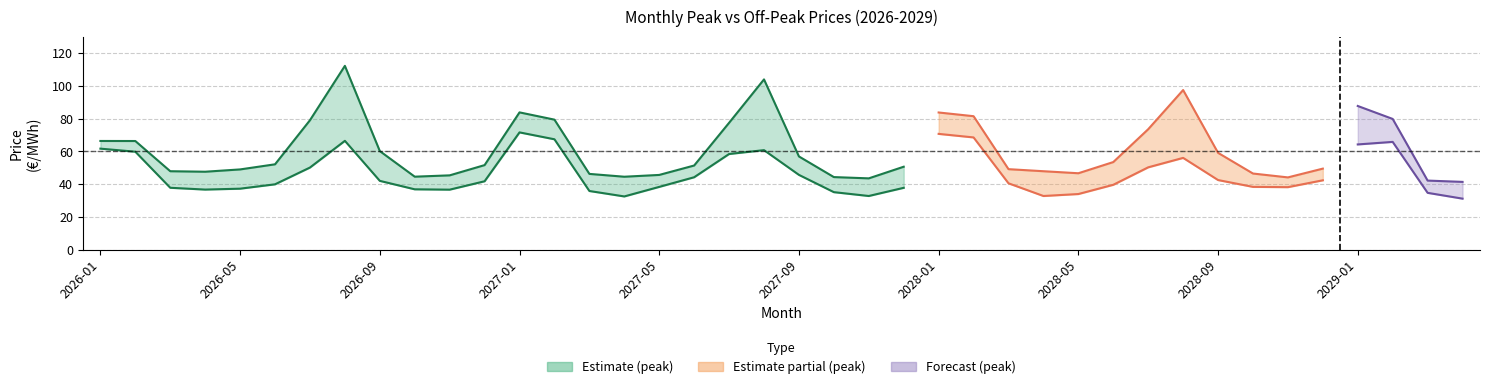

Does the chart display data point markers on the line(s)?

No